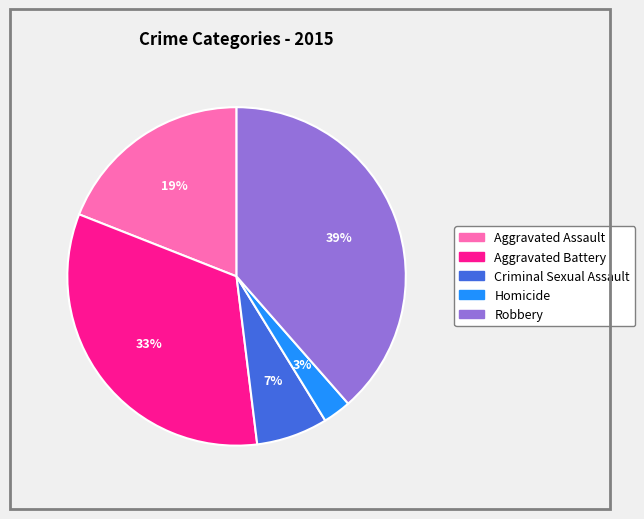

Is the sum of Aggravated Battery and Aggravated Assault greater than half?

Yes